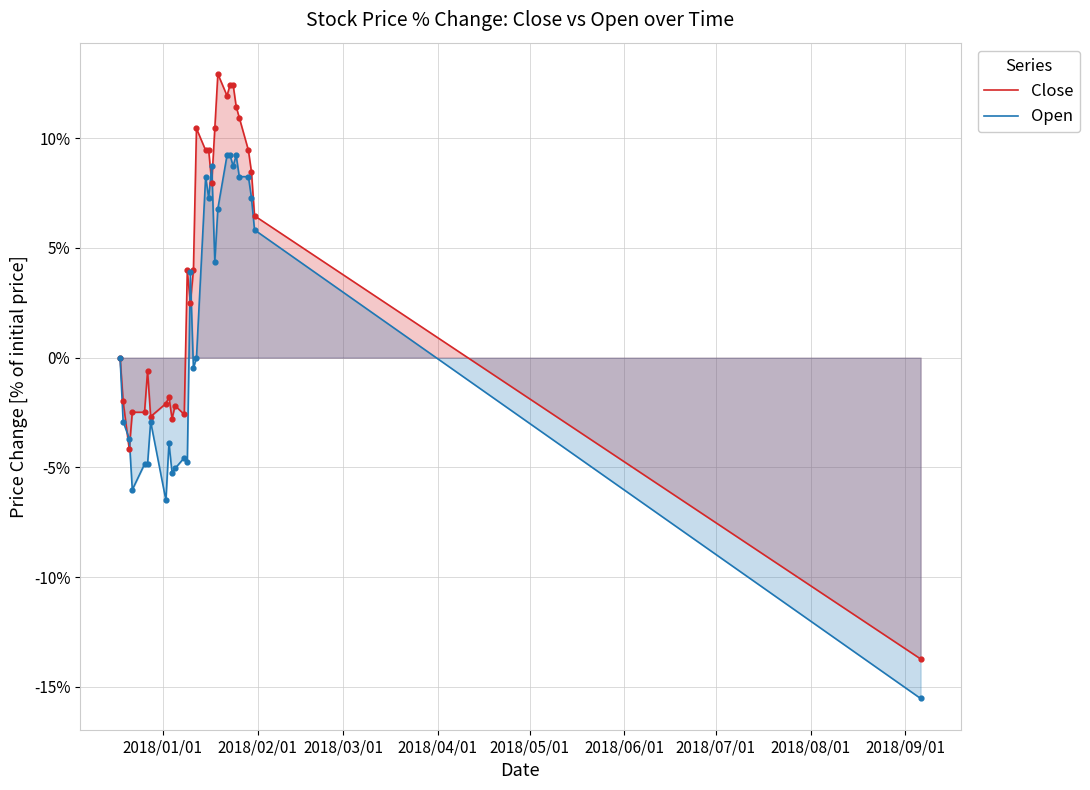

Which series reaches the minimum Y coordinate?

Open